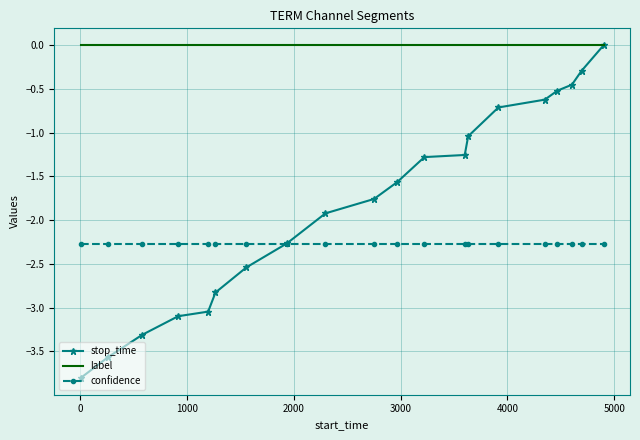

Which series has the widest spread of values?

stop_time